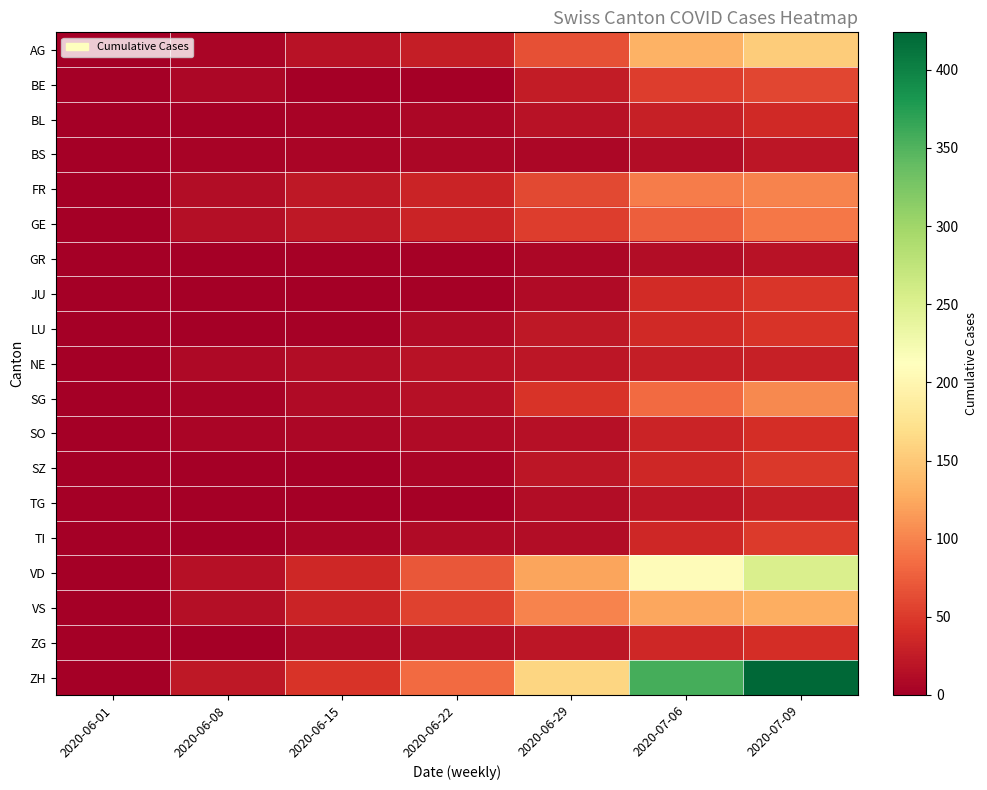

Reading left to right, what are all the values shown in this chart?

AG: 2020-06-01=0	2020-06-08=5	2020-06-15=17	2020-06-22=28	2020-06-29=65	2020-07-06=132	2020-07-09=153
BE: 2020-06-01=0	2020-06-08=8	2020-06-15=0	2020-06-22=0	2020-06-29=25	2020-07-06=52	2020-07-09=59
BL: 2020-06-01=1	2020-06-08=3	2020-06-15=4	2020-06-22=7	2020-06-29=17	2020-07-06=29	2020-07-09=38
BS: 2020-06-01=0	2020-06-08=4	2020-06-15=5	2020-06-22=7	2020-06-29=7	2020-07-06=12	2020-07-09=21
FR: 2020-06-01=0	2020-06-08=13	2020-06-15=22	2020-06-22=32	2020-06-29=61	2020-07-06=95	2020-07-09=101
GE: 2020-06-01=1	2020-06-08=14	2020-06-15=22	2020-06-22=32	2020-06-29=52	2020-07-06=76	2020-07-09=92
GR: 2020-06-01=0	2020-06-08=1	2020-06-15=2	2020-06-22=3	2020-06-29=8	2020-07-06=13	2020-07-09=18
JU: 2020-06-01=0	2020-06-08=0	2020-06-15=1	2020-06-22=3	2020-06-29=11	2020-07-06=39	2020-07-09=47
LU: 2020-06-01=0	2020-06-08=1	2020-06-15=3	2020-06-22=10	2020-06-29=23	2020-07-06=37	2020-07-09=46
NE: 2020-06-01=0	2020-06-08=9	2020-06-15=12	2020-06-22=18	2020-06-29=21	2020-07-06=27	2020-07-09=29
SG: 2020-06-01=0	2020-06-08=4	2020-06-15=11	2020-06-22=16	2020-06-29=46	2020-07-06=83	2020-07-09=104
SO: 2020-06-01=0	2020-06-08=6	2020-06-15=8	2020-06-22=11	2020-06-29=16	2020-07-06=32	2020-07-09=41
SZ: 2020-06-01=0	2020-06-08=0	2020-06-15=1	2020-06-22=6	2020-06-29=21	2020-07-06=35	2020-07-09=49
TG: 2020-06-01=0	2020-06-08=1	2020-06-15=1	2020-06-22=3	2020-06-29=12	2020-07-06=21	2020-07-09=27
TI: 2020-06-01=0	2020-06-08=1	2020-06-15=6	2020-06-22=11	2020-06-29=13	2020-07-06=36	2020-07-09=50
VD: 2020-06-01=0	2020-06-08=16	2020-06-15=35	2020-06-22=71	2020-06-29=121	2020-07-06=208	2020-07-09=252
VS: 2020-06-01=1	2020-06-08=14	2020-06-15=32	2020-06-22=56	2020-06-29=101	2020-07-06=123	2020-07-09=128
ZG: 2020-06-01=0	2020-06-08=1	2020-06-15=11	2020-06-22=14	2020-06-29=21	2020-07-06=36	2020-07-09=41
ZH: 2020-06-01=0	2020-06-08=23	2020-06-15=45	2020-06-22=83	2020-06-29=162	2020-07-06=357	2020-07-09=424